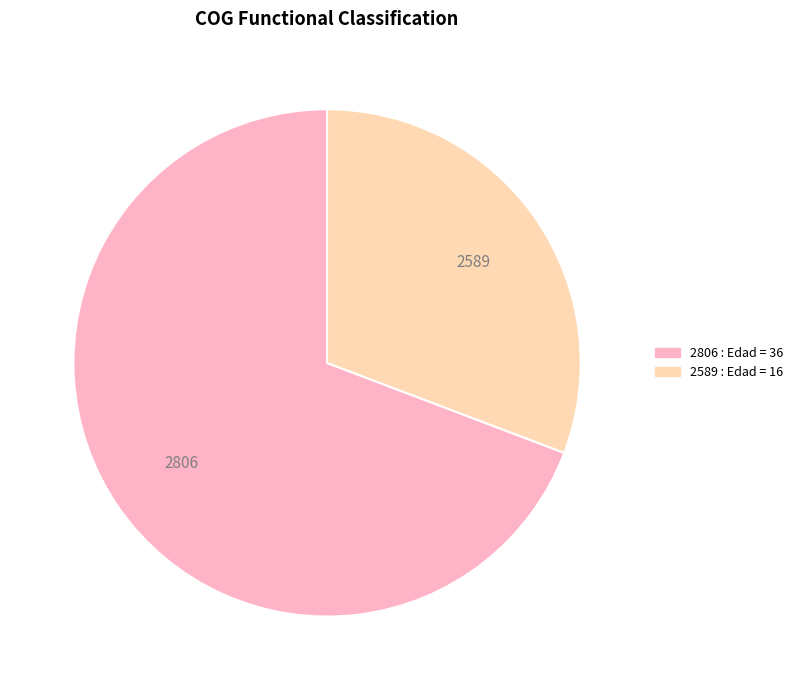

How many slices are in this pie chart?

2